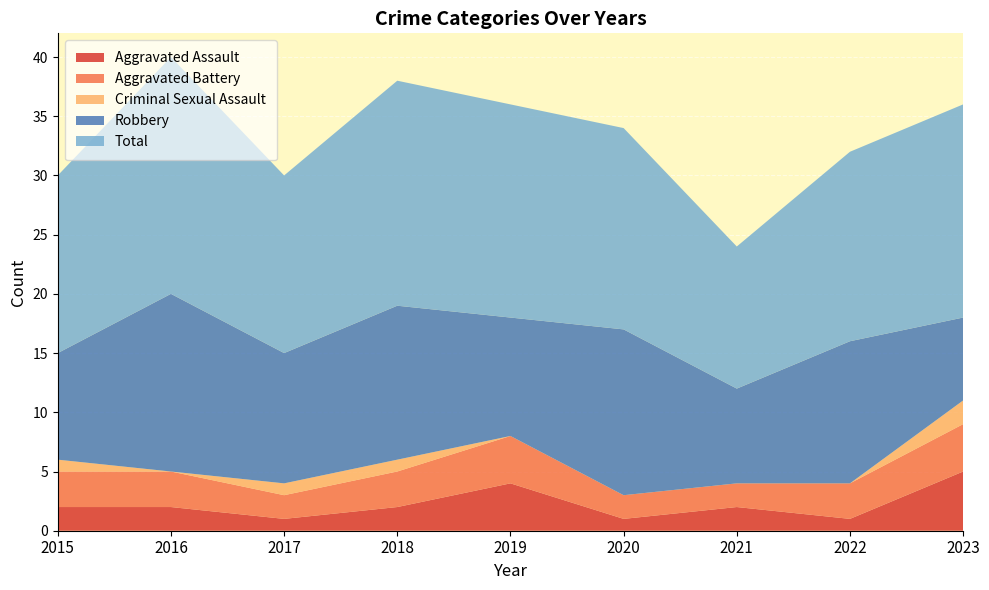

Reading left to right, extract all data points from this chart.

Aggravated Assault: 2	2	1	2	4	1	2	1	5
Aggravated Battery: 3	3	2	3	4	2	2	3	4
Criminal Sexual Assault: 1	0	1	1	0	0	0	0	2
Robbery: 9	15	11	13	10	14	8	12	7
Total: 15	20	15	19	18	17	12	16	18